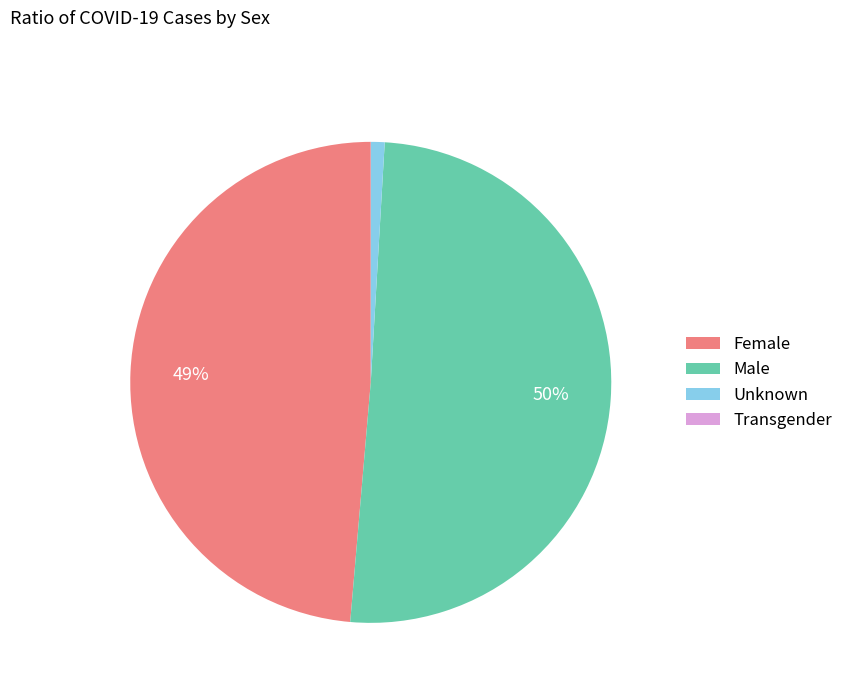

Which has a higher value, Unknown or Female?

Female